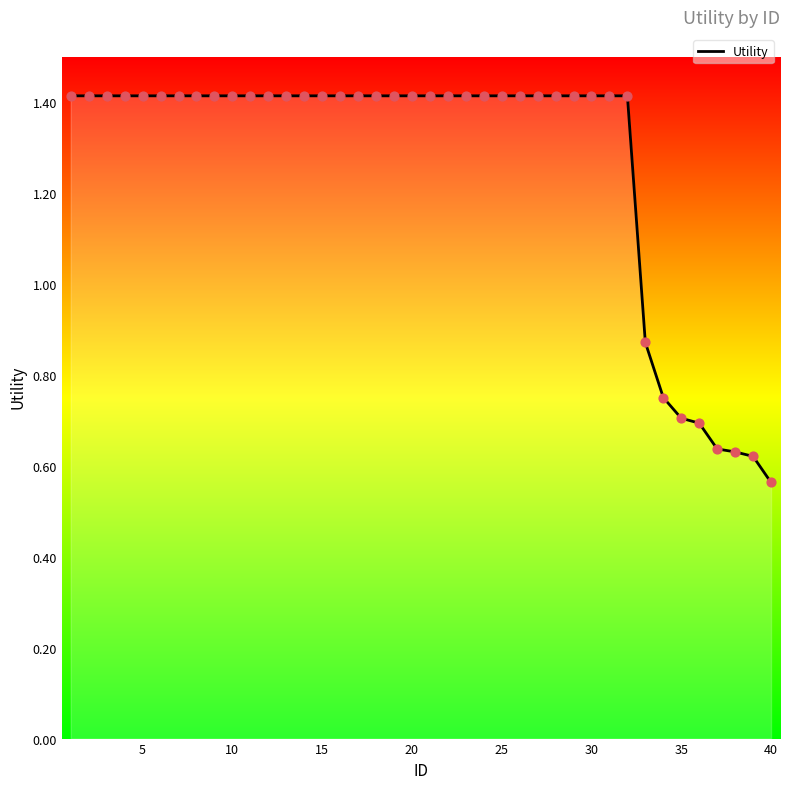

What is the greatest value displayed?

1.4